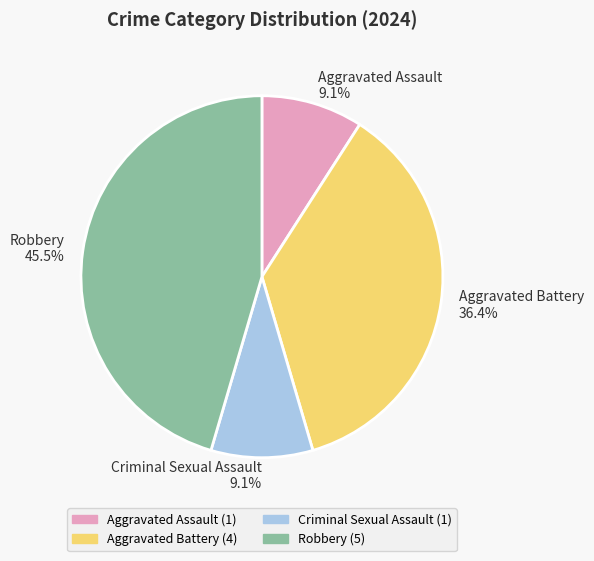

How many segments does this pie chart have?

4